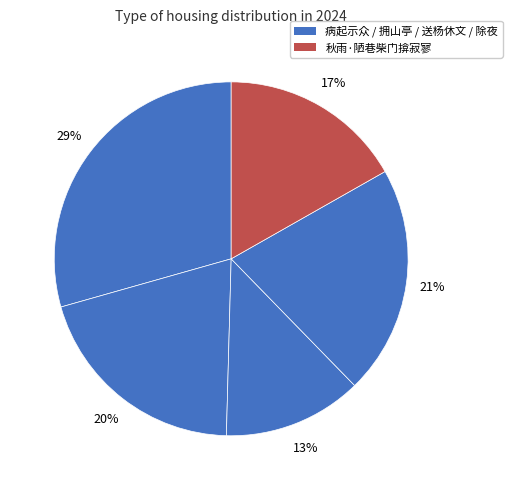

How many segments does this pie chart have?

5